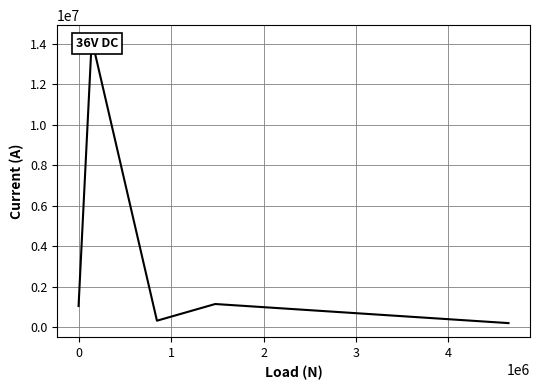

Reading left to right, extract all data points from this chart.

1048208	14205261	323906	1147435	205139